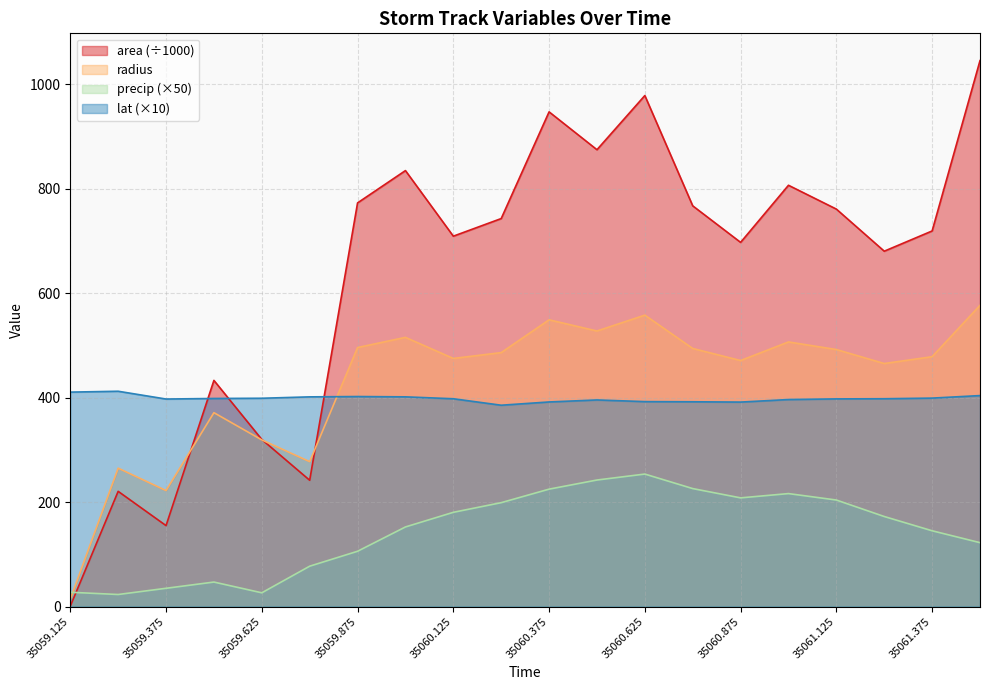

At which label is precip closest to 138?

35061.375